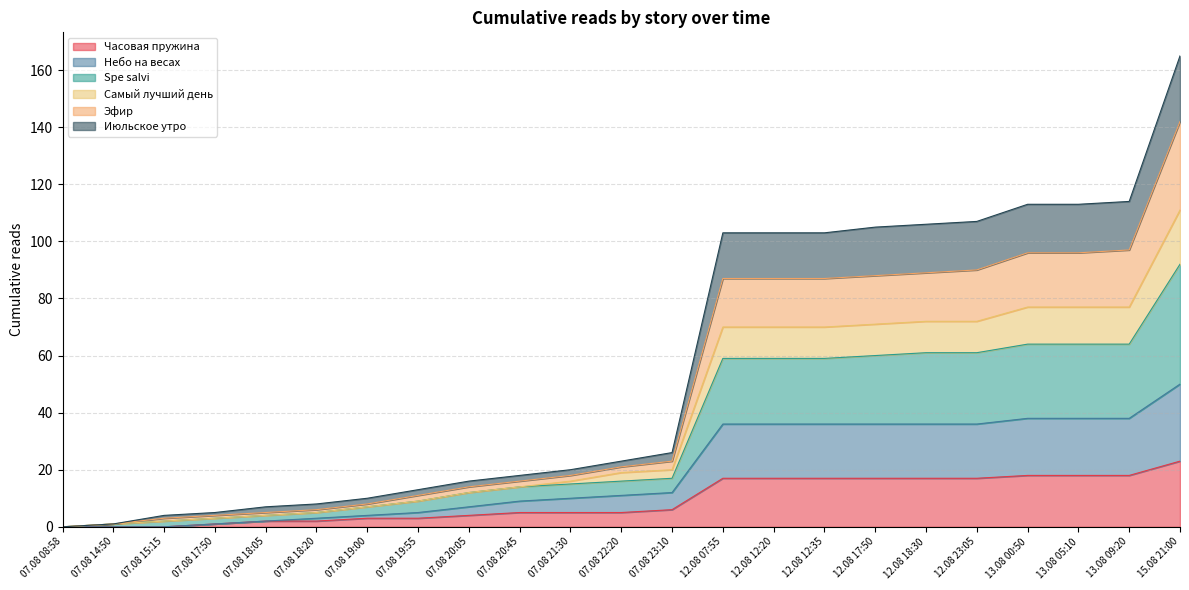

At which category is the sum across all series the highest?

15.08 21:00